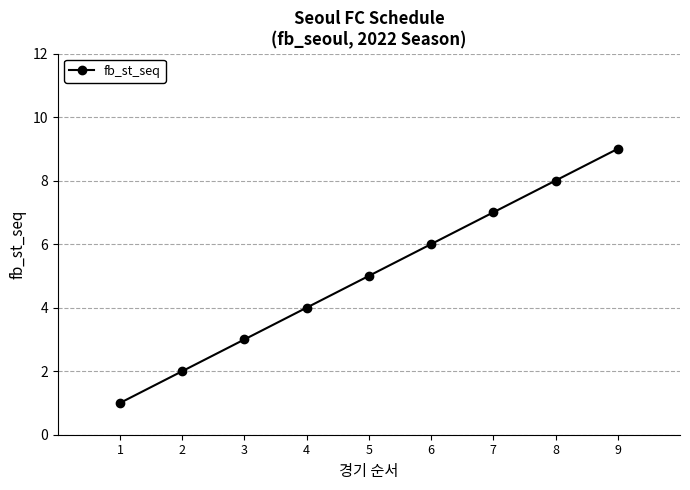

Reading right to left, what are all the values shown in this chart?

9=9	8=8	7=7	6=6	5=5	4=4	3=3	2=2	1=1